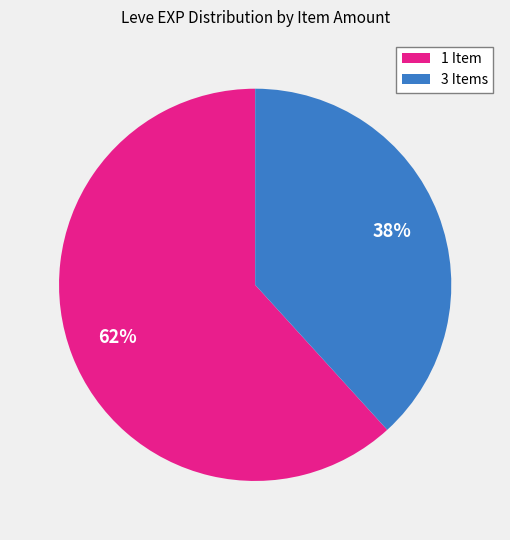

To the nearest percent, what is the average slice percentage?

50%